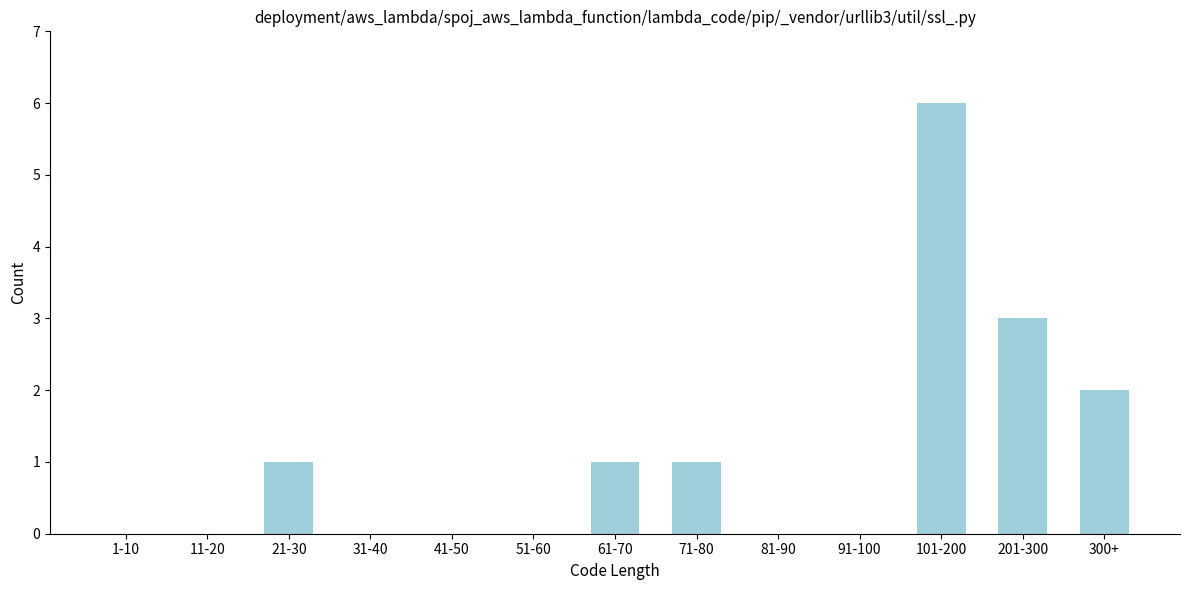

Reading left to right, transcribe all the data shown in this chart.

1-10=0	11-20=0	21-30=1	31-40=0	41-50=0	51-60=0	61-70=1	71-80=1	81-90=0	91-100=0	101-200=6	201-300=3	300+=2